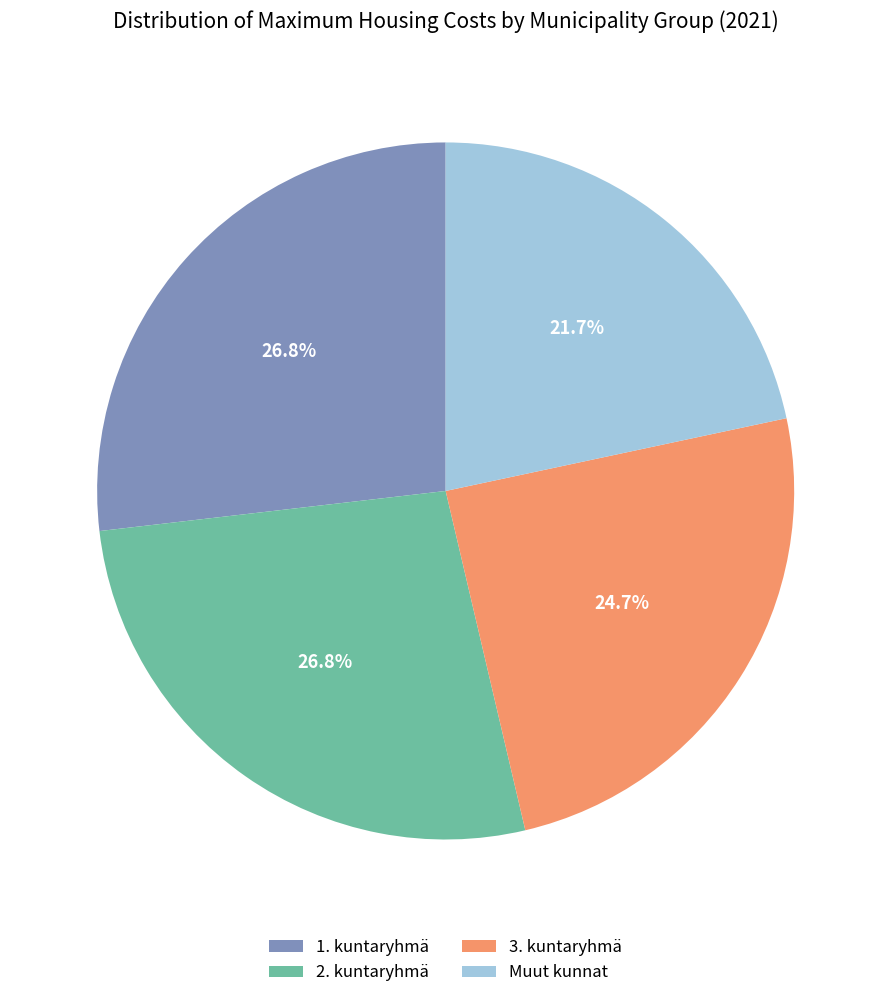

What is the ratio of the value at 3. kuntaryhmä to the value at 2. kuntaryhmä?

0.9